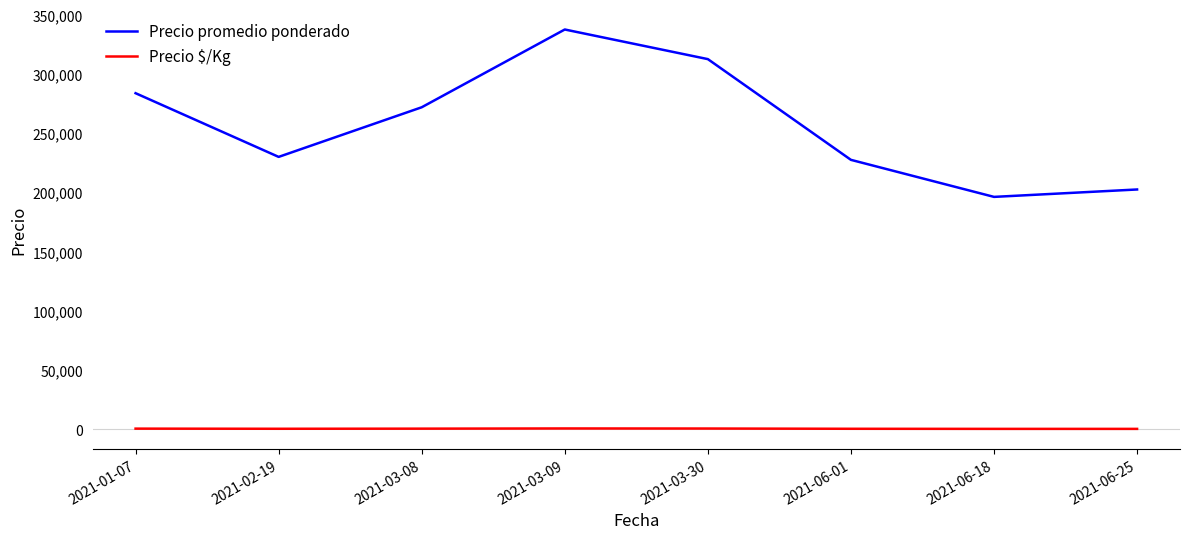

True or false: Precio $/Kg and Precio promedio ponderado cross at least once.

False